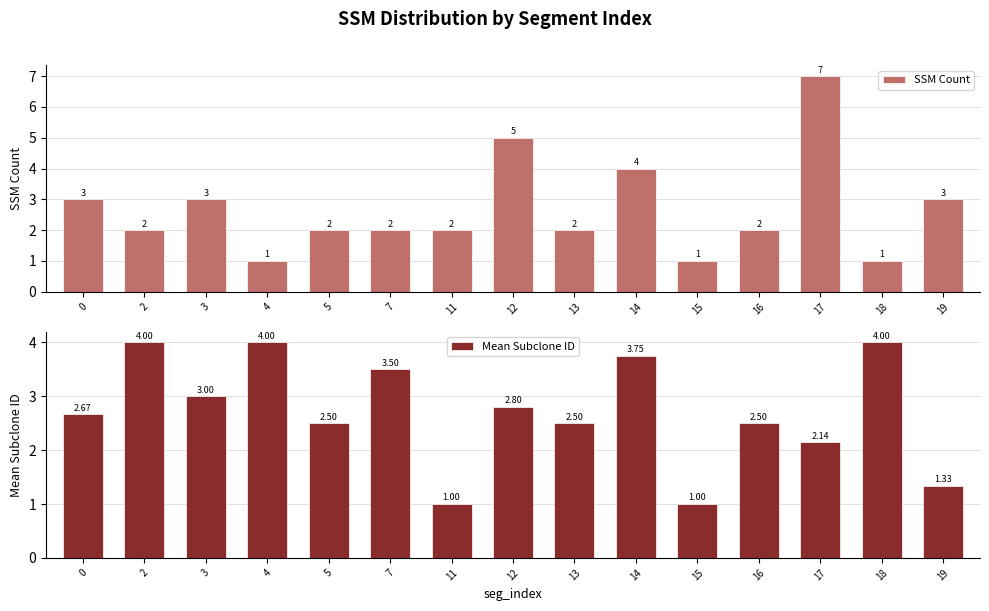

How many series are shown in this chart?

2